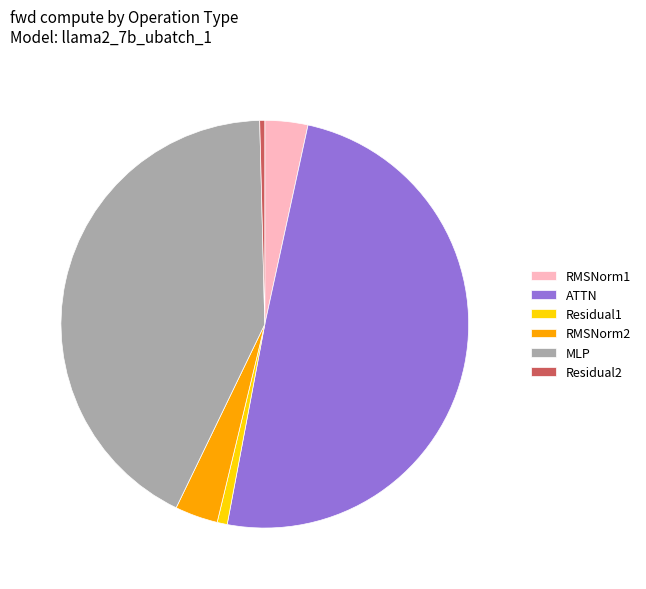

Count the number of slices in the pie.

6